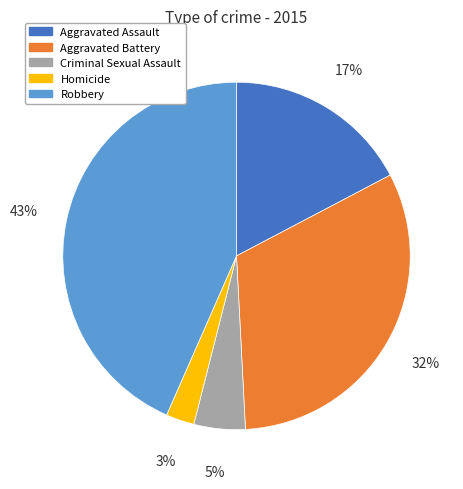

What is the smallest slice in the pie chart?

Homicide